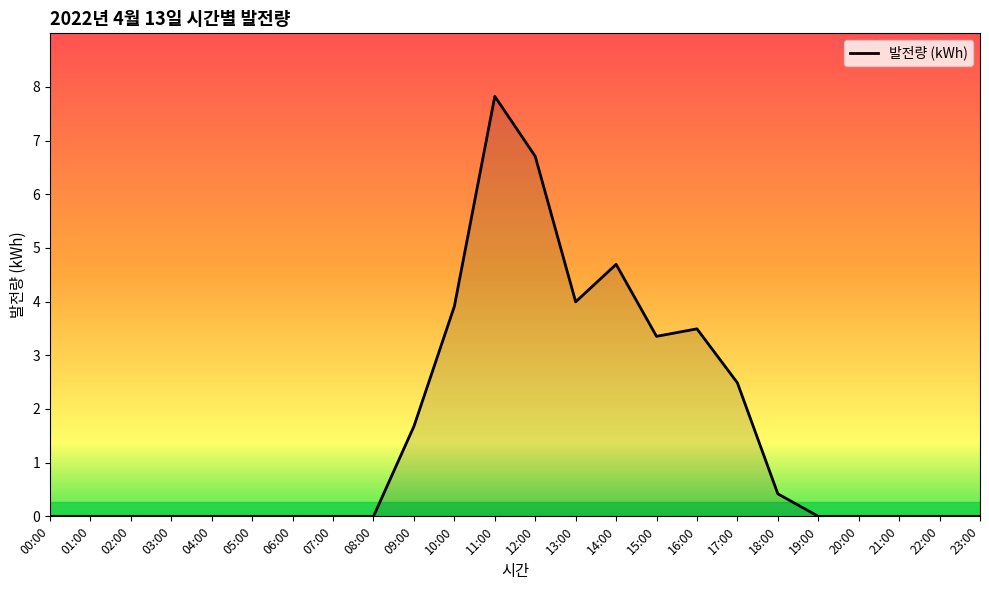

How many lines are shown in the chart?

1